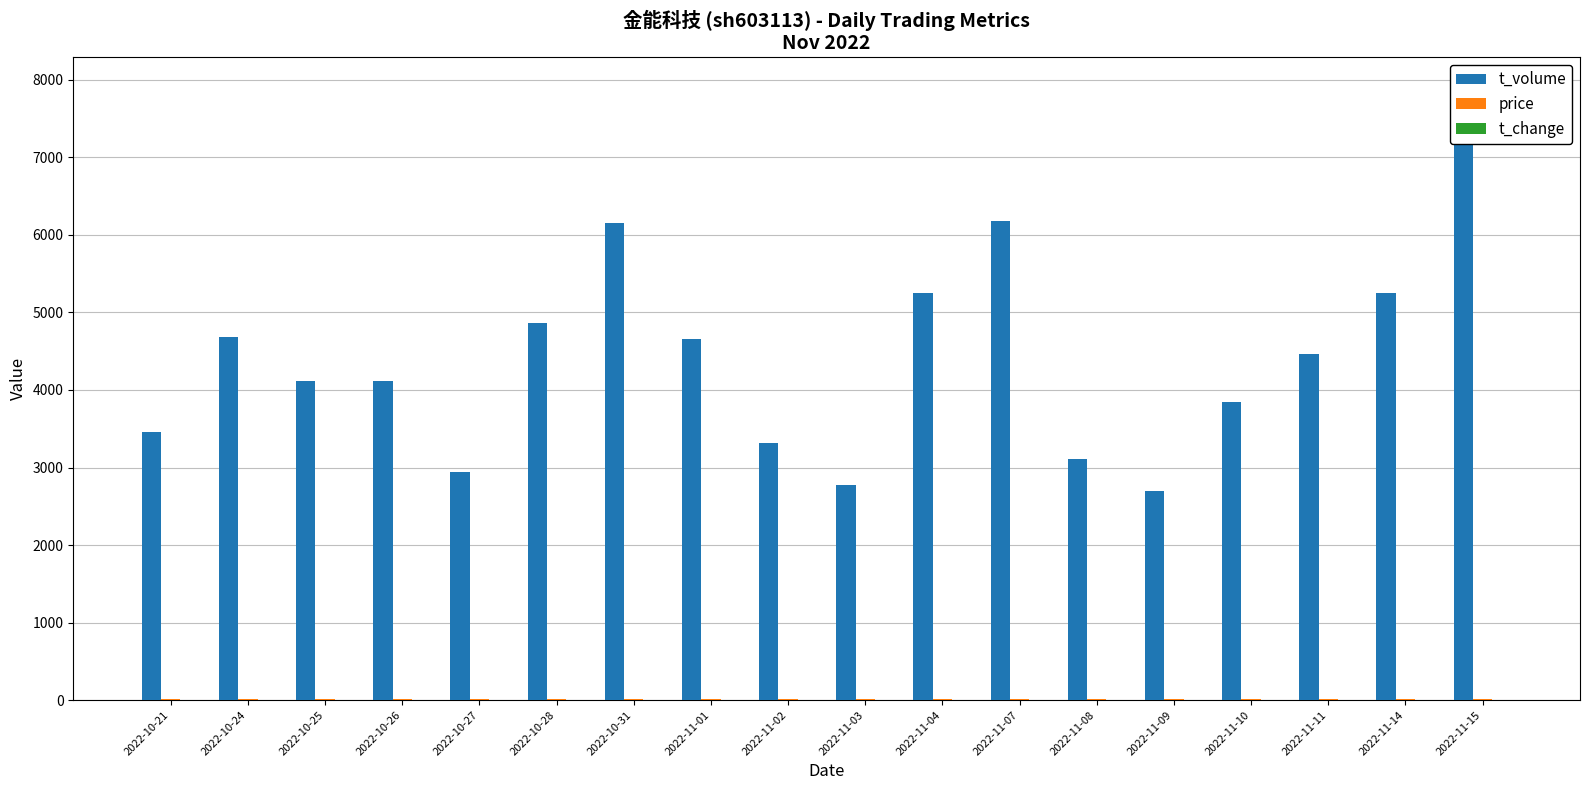

At how many categories does at least one series exceed 5?

18